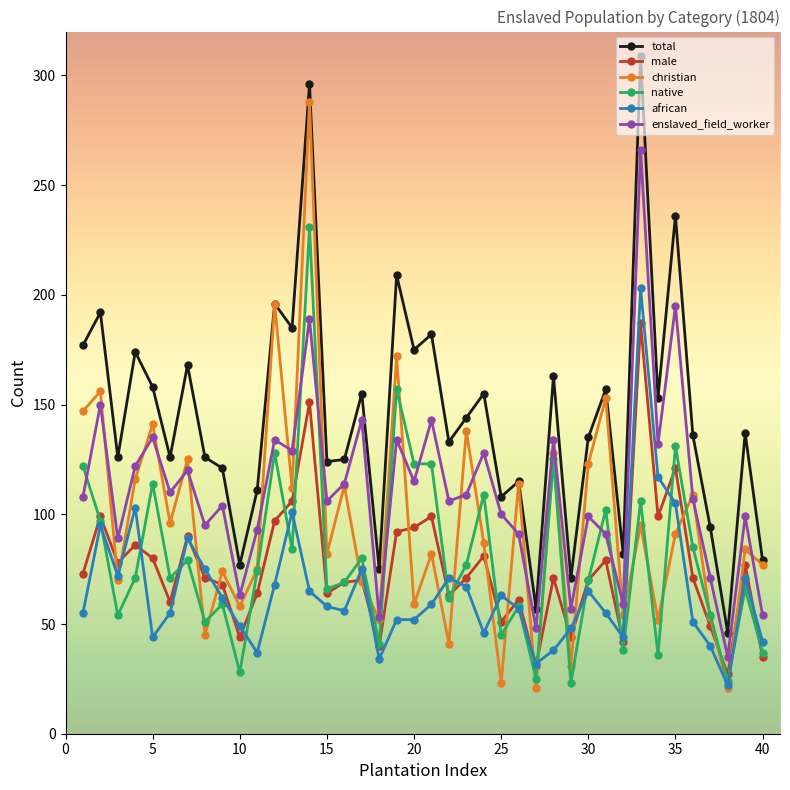

Which series has the largest total across all categories?

total